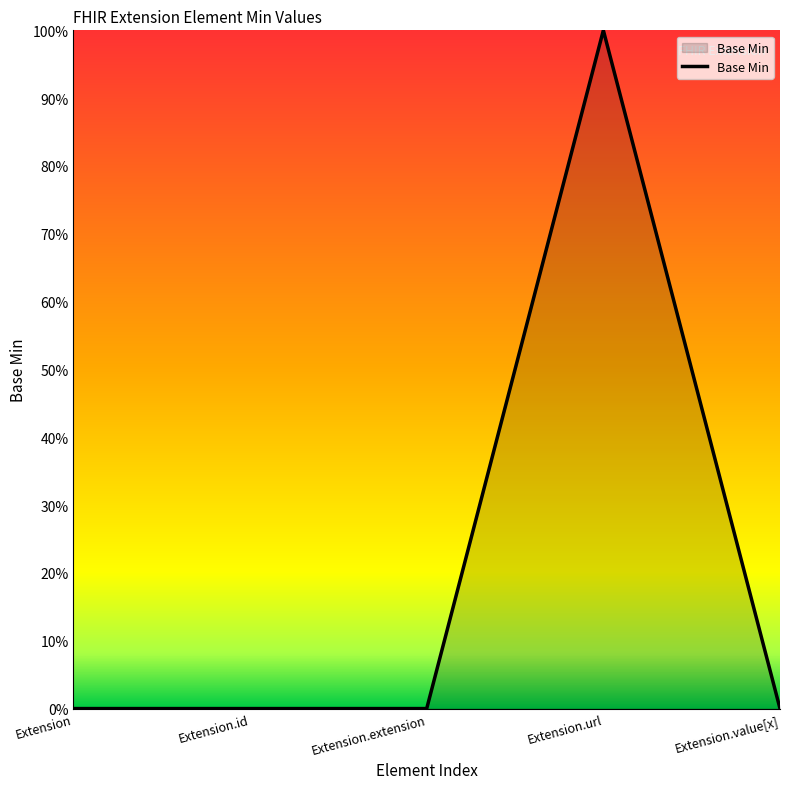

What is the maximum value shown in the chart?

1